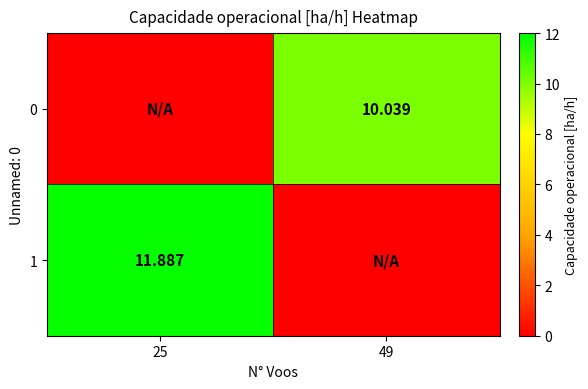

How many values in the 1 series are below 11?

1